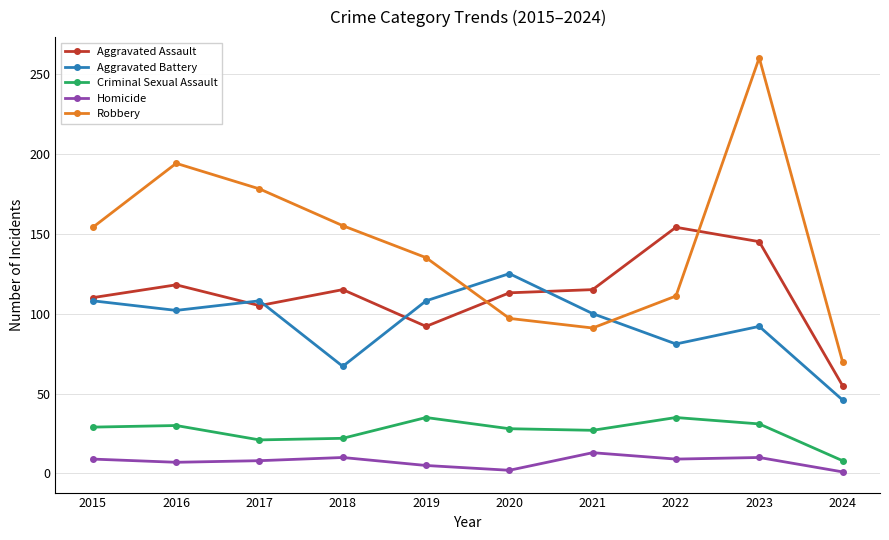

How many lines are shown in the chart?

5